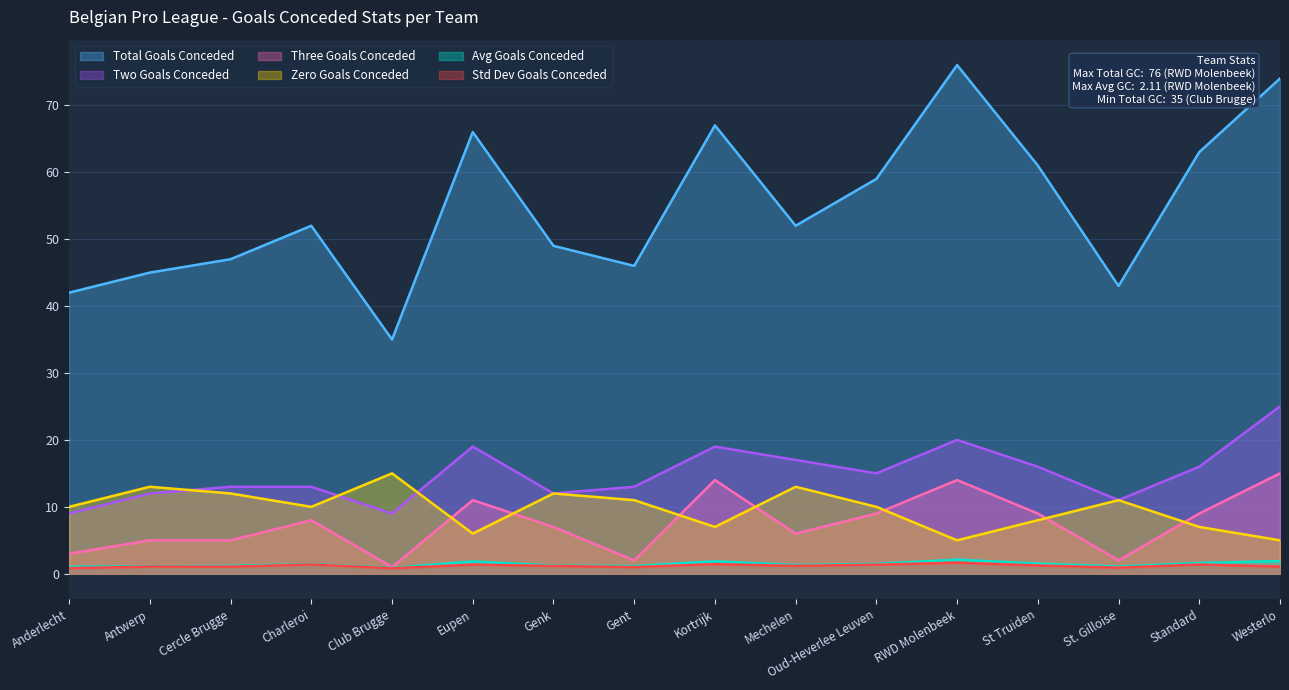

Which series has the widest spread of values?

Total Goals Conceded